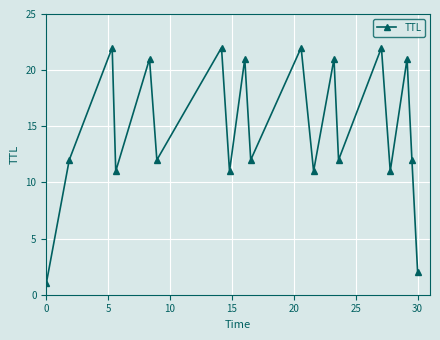

What is the difference between the second highest and second lowest values?

20